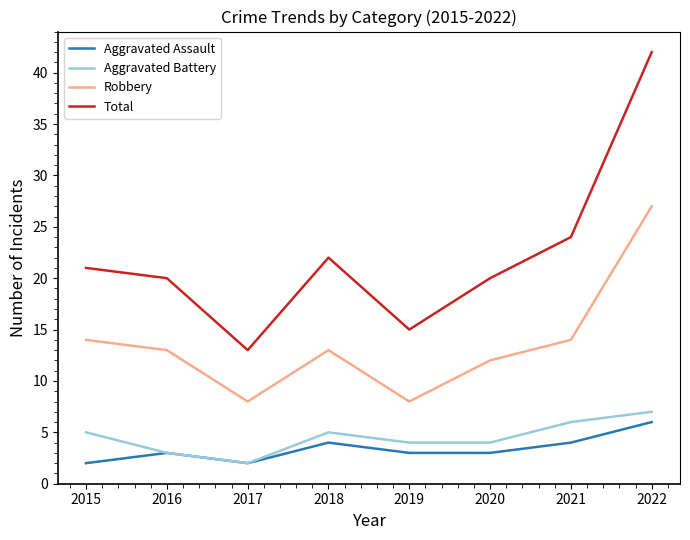

Which series has the largest range (max minus min)?

Total